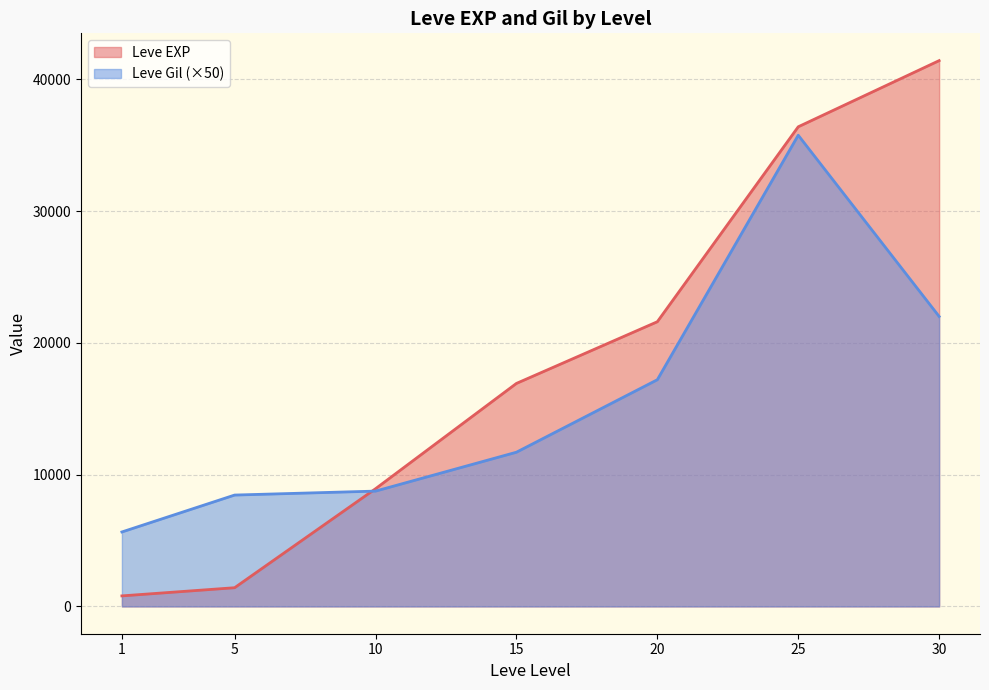

Is it true that Leve Gil equals 332 at 25?

False